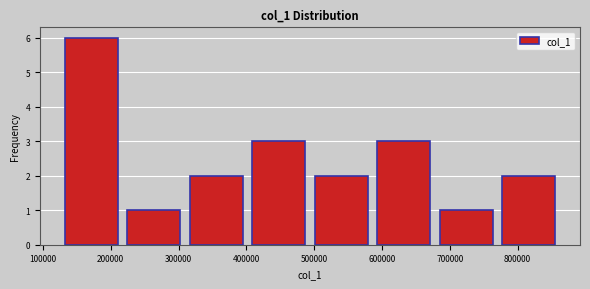

Reading left to right, transcribe this chart: for each bar, give the range it covers on the x-axis and its height. Neither the bar edges nor the heights are printed on the chart, so give them approximately, as read against the axes.

130000 to 220000: 6
220000 to 310000: 1
310000 to 400000: 2
400000 to 490000: 3
490000 to 590000: 2
590000 to 680000: 3
680000 to 770000: 1
770000 to 860000: 2